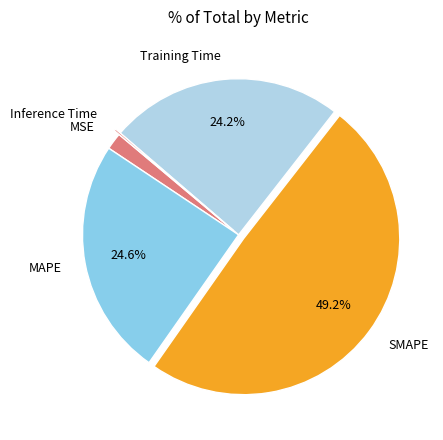

Does Training Time account for over 50% of the chart?

No